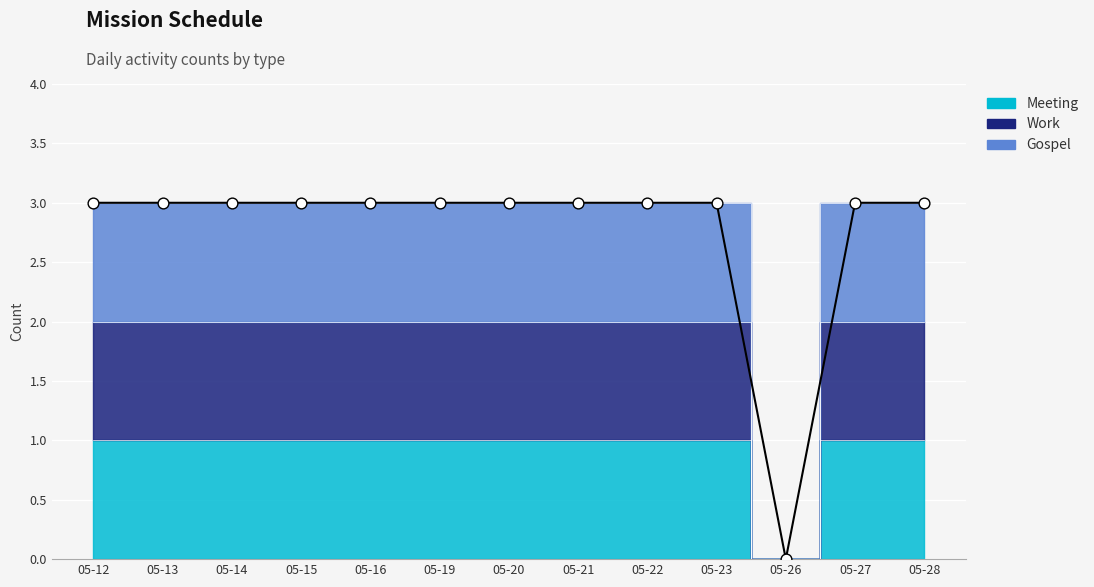

At how many categories does at least one series exceed 1?

12